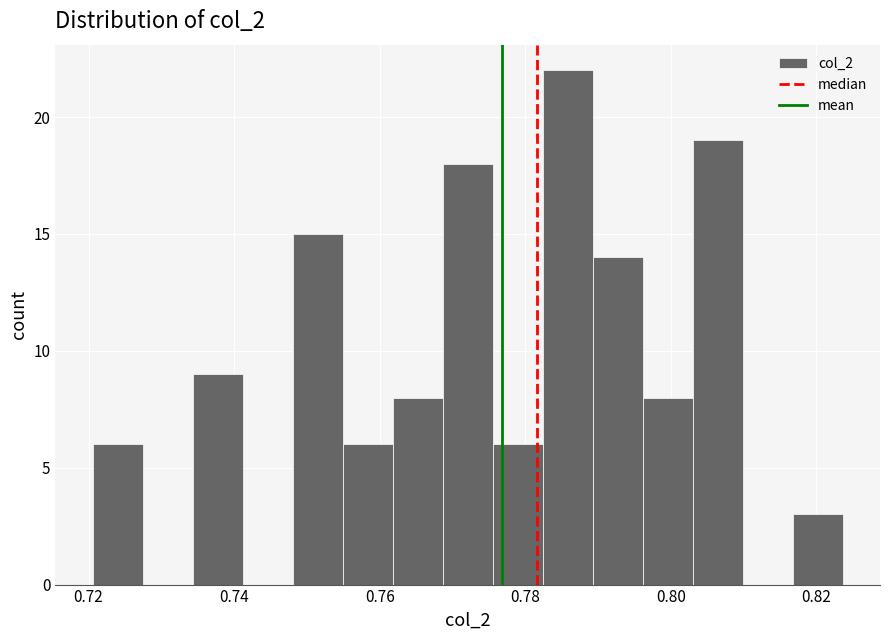

Read against the x-axis, roughly where is the centre of the tallest bar?

0.786